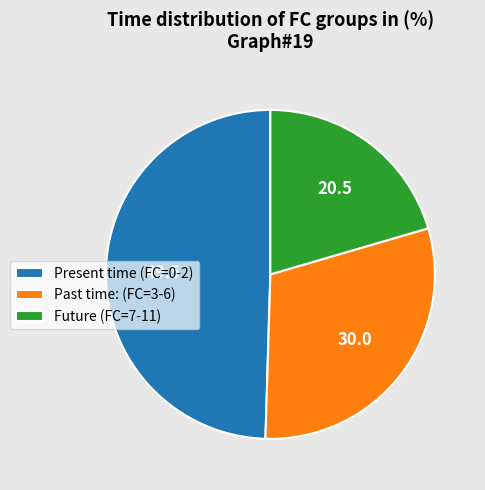

Is there any slice that represents more than half of the pie?

No